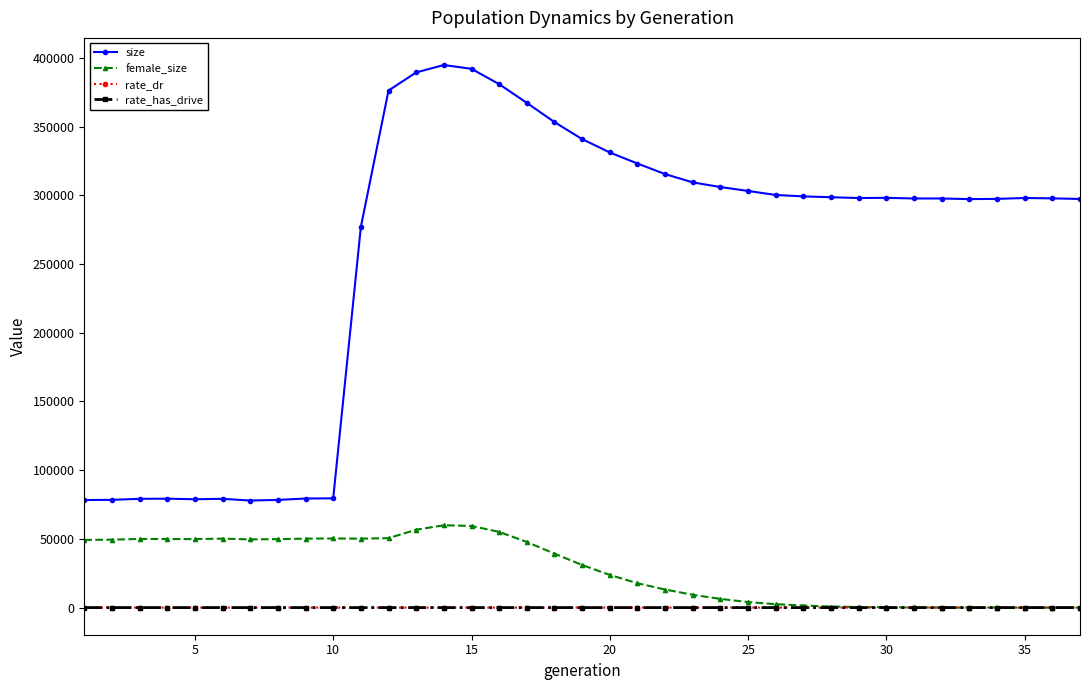

Does the chart have visible grid lines?

No